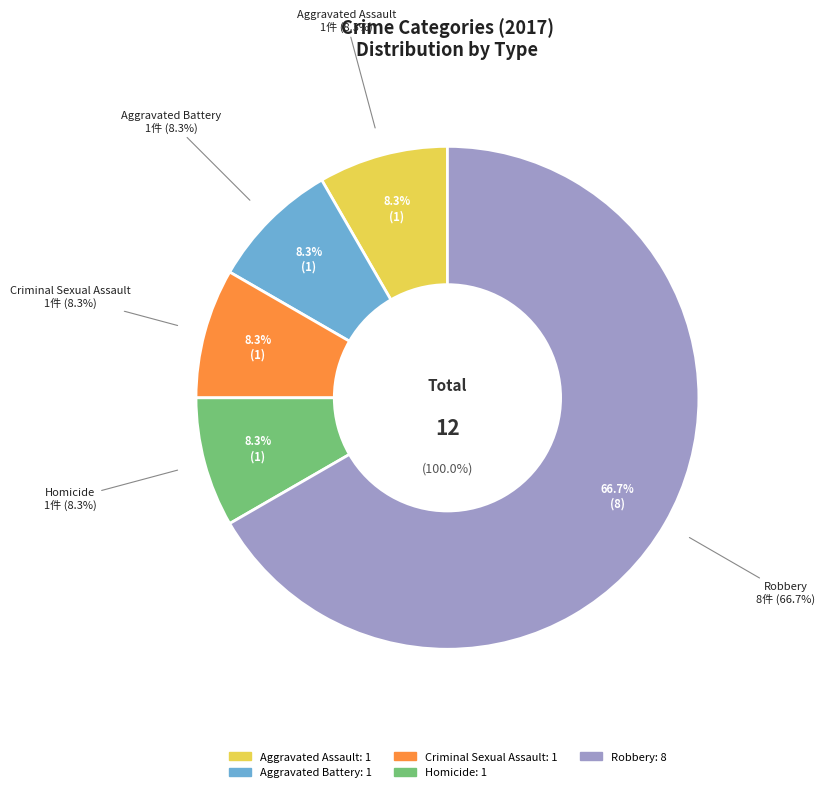

How many slices are in this pie chart?

5